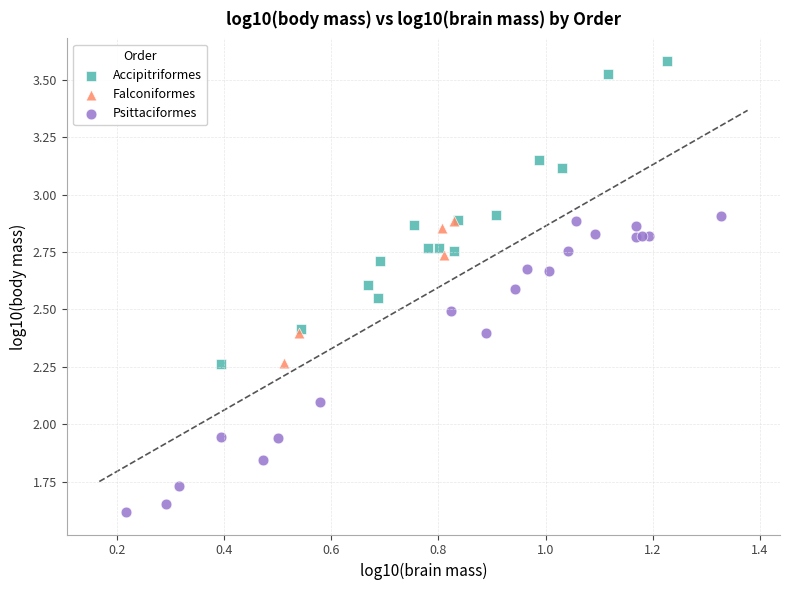

Which series reaches the minimum Y coordinate?

Psittaciformes